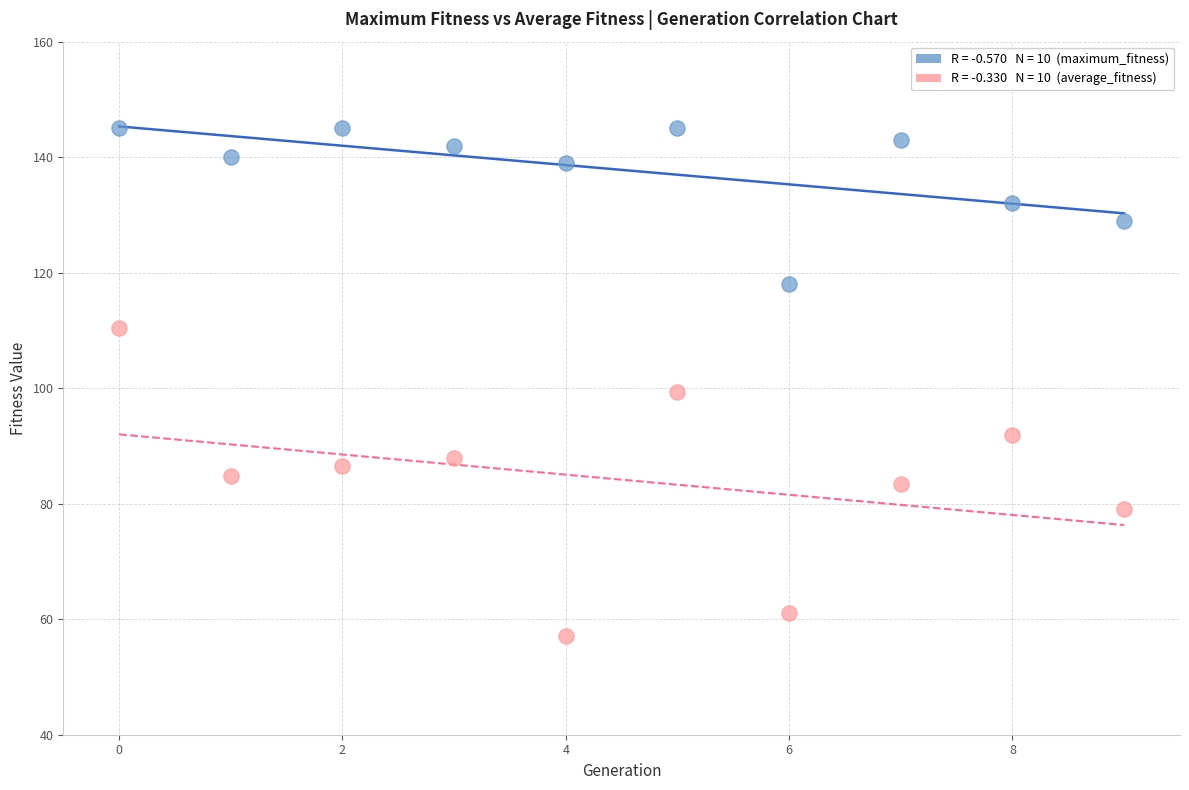

Across all data points, what is the range of Y values (max minus min)?

87.9